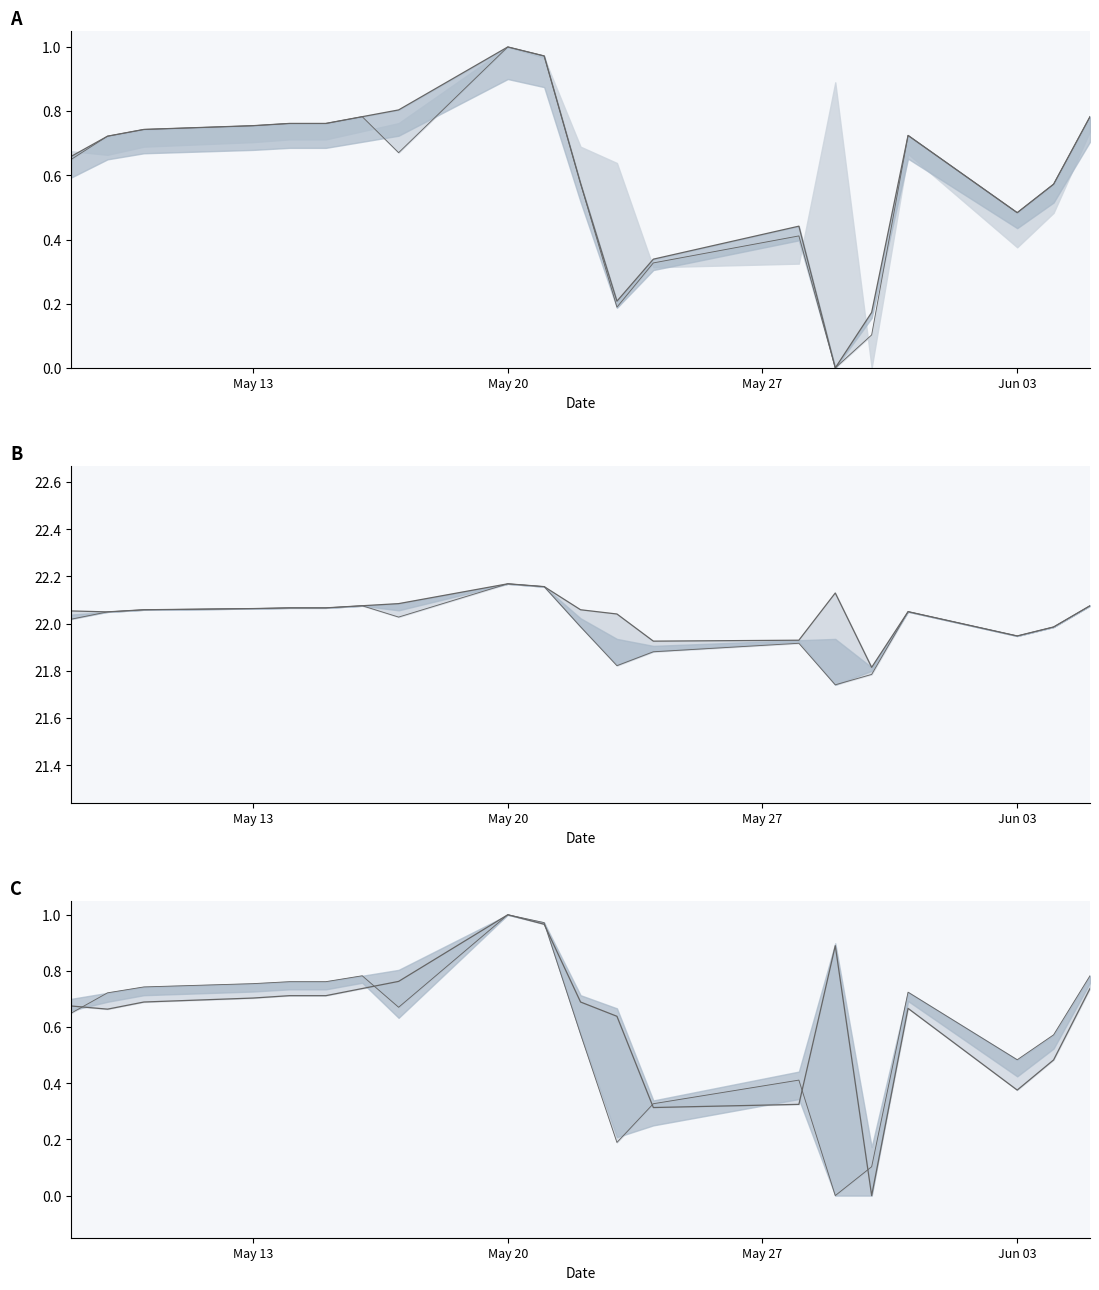

True or false: low and close intersect in this chart.

False